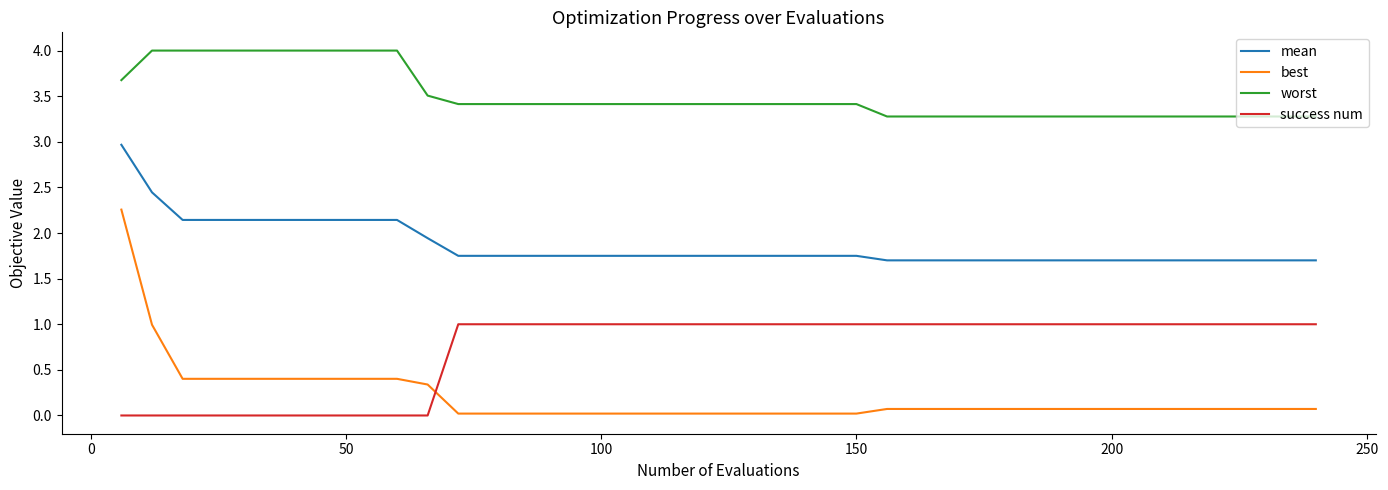

Which series has the largest range (max minus min)?

best